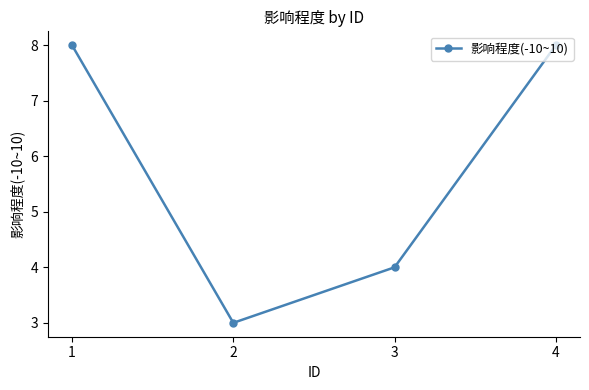

What is the difference between the maximum and minimum values?

5